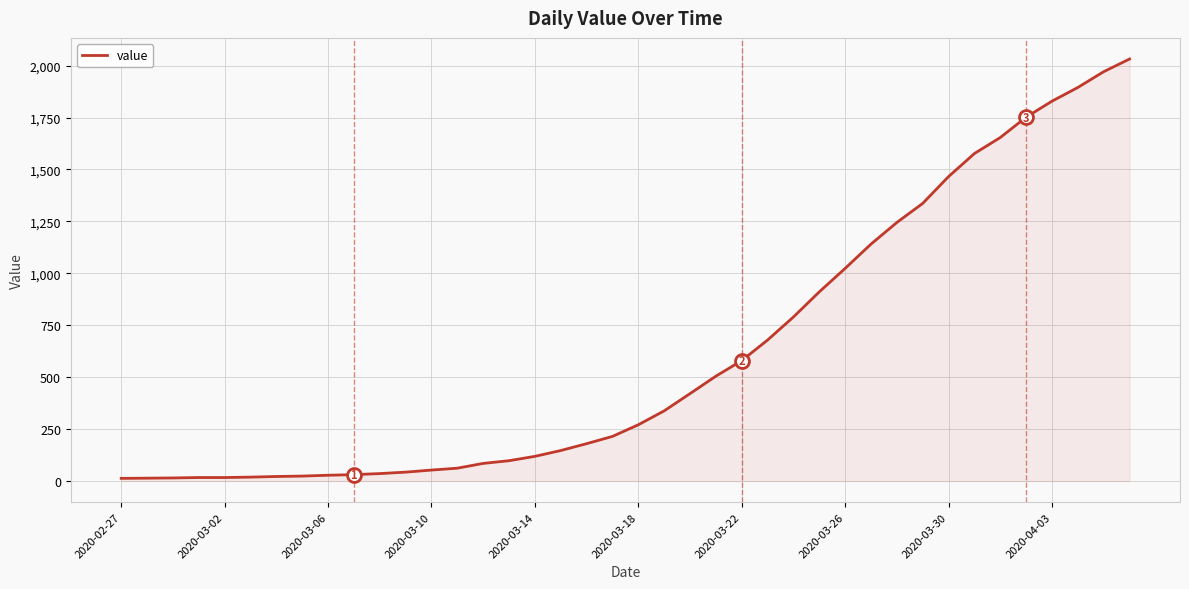

What is the difference between the second highest and second lowest values?

1957